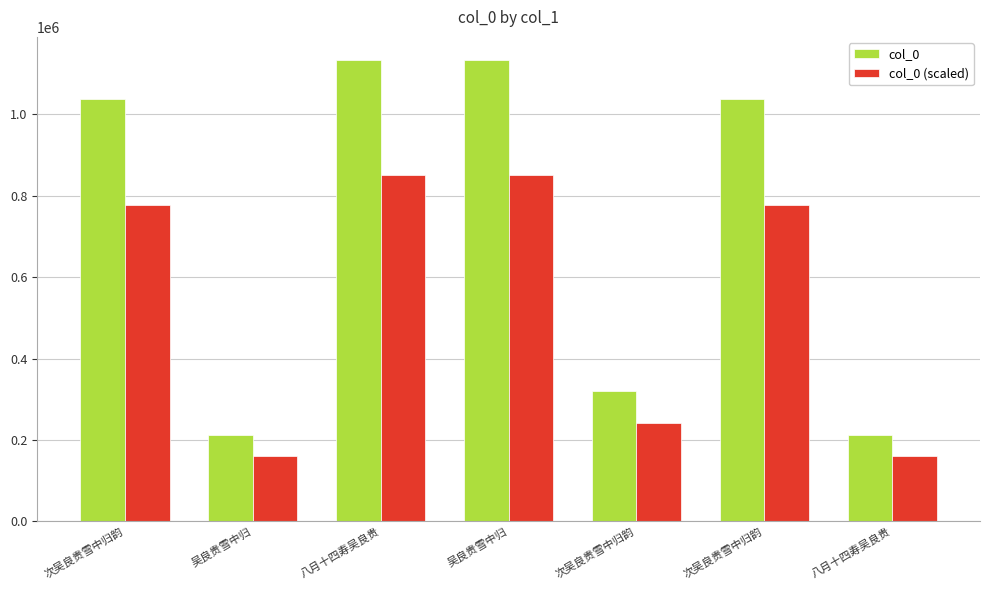

The col_0 series shows 473065.9 at 次吴良贵雪中归韵. True or false?

False